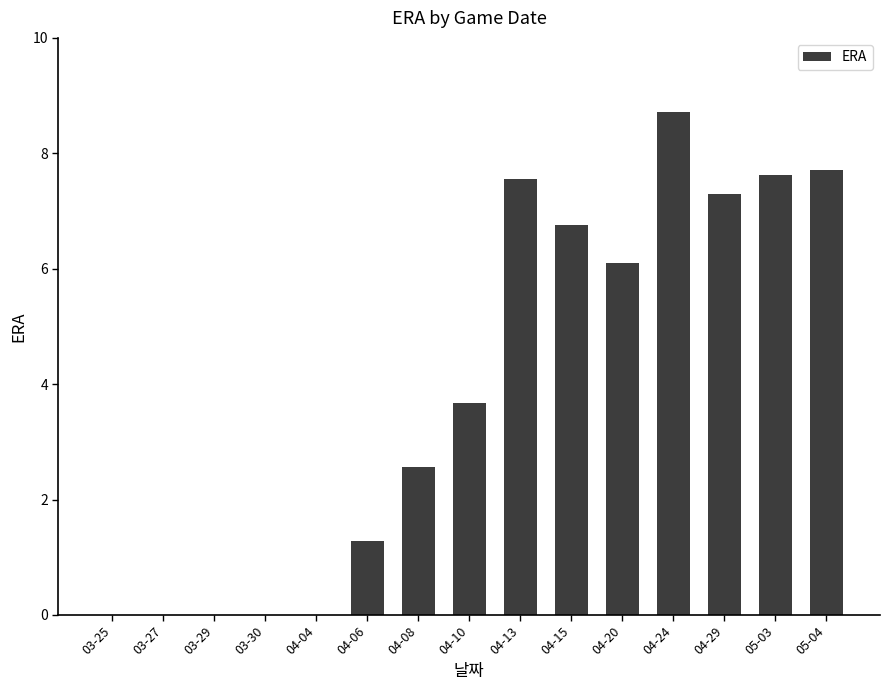

What is the ratio of the value at 04-29 to the value at 04-24?

0.8